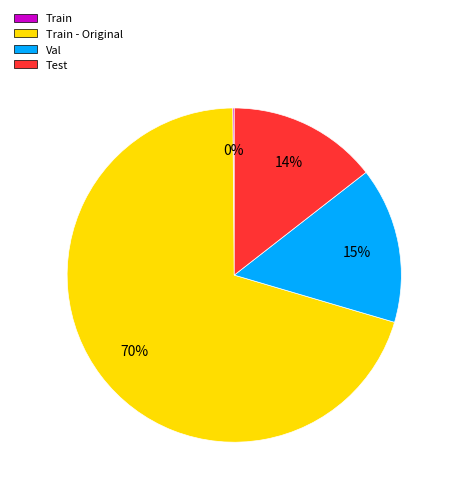

Is there a majority slice in this chart?

Yes